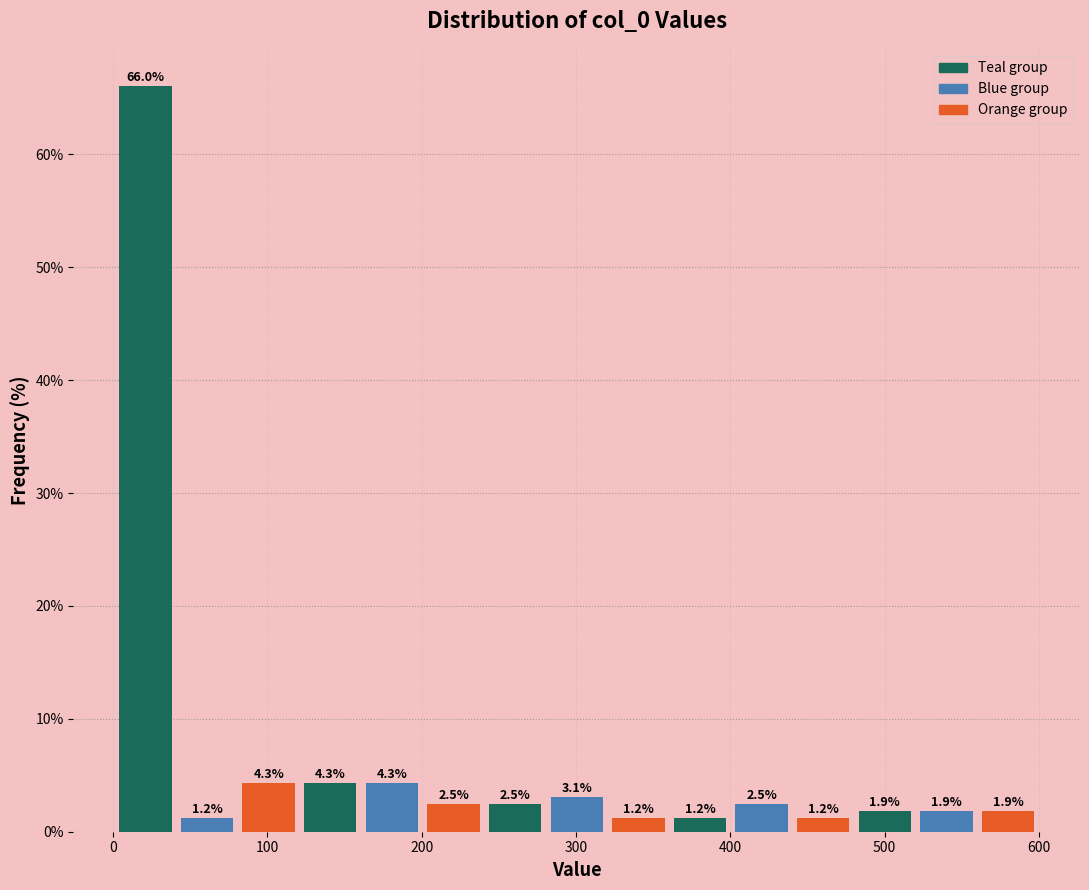

Around what value on the x-axis is the tallest bar? Give the approximate position of its centre, as read against the axis.

20